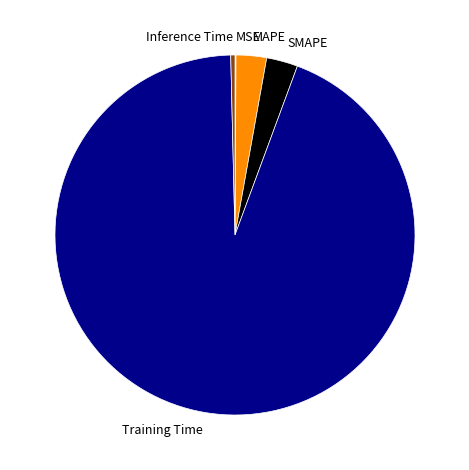

Which slice is the largest?

Training Time